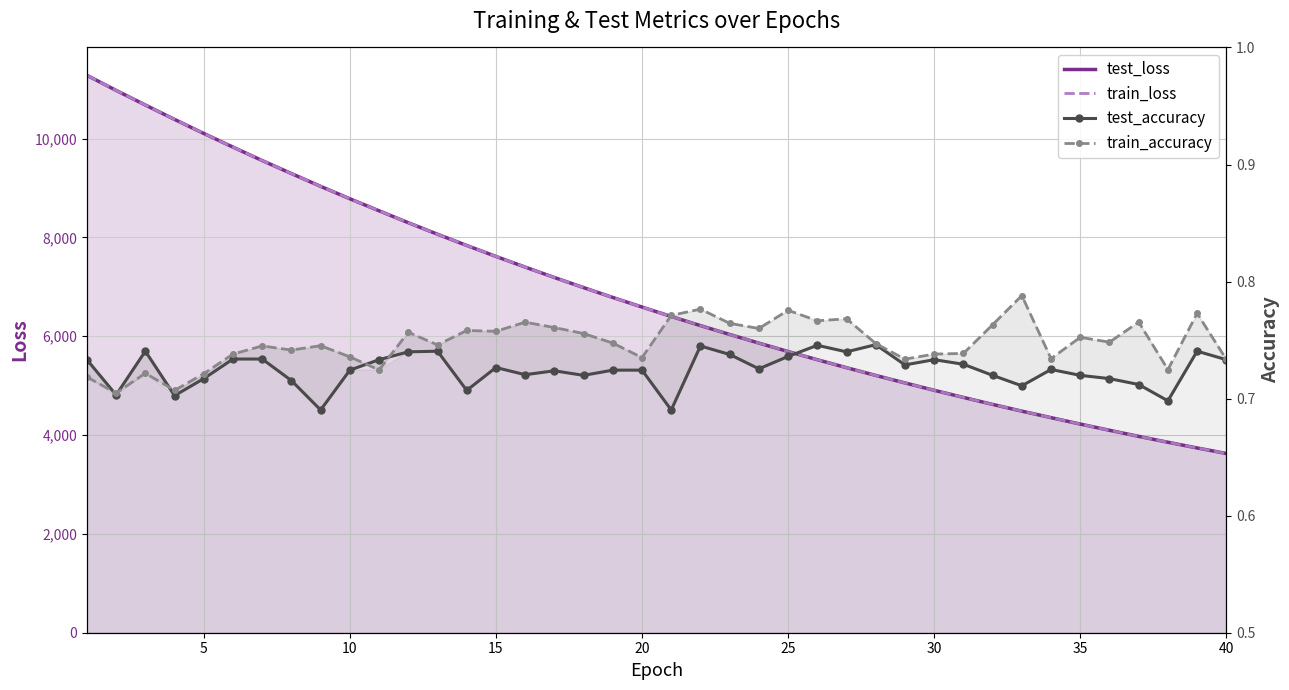

Rank the series by their maximum value, from lowest to highest.

test_accuracy, train_accuracy, train_loss, test_loss